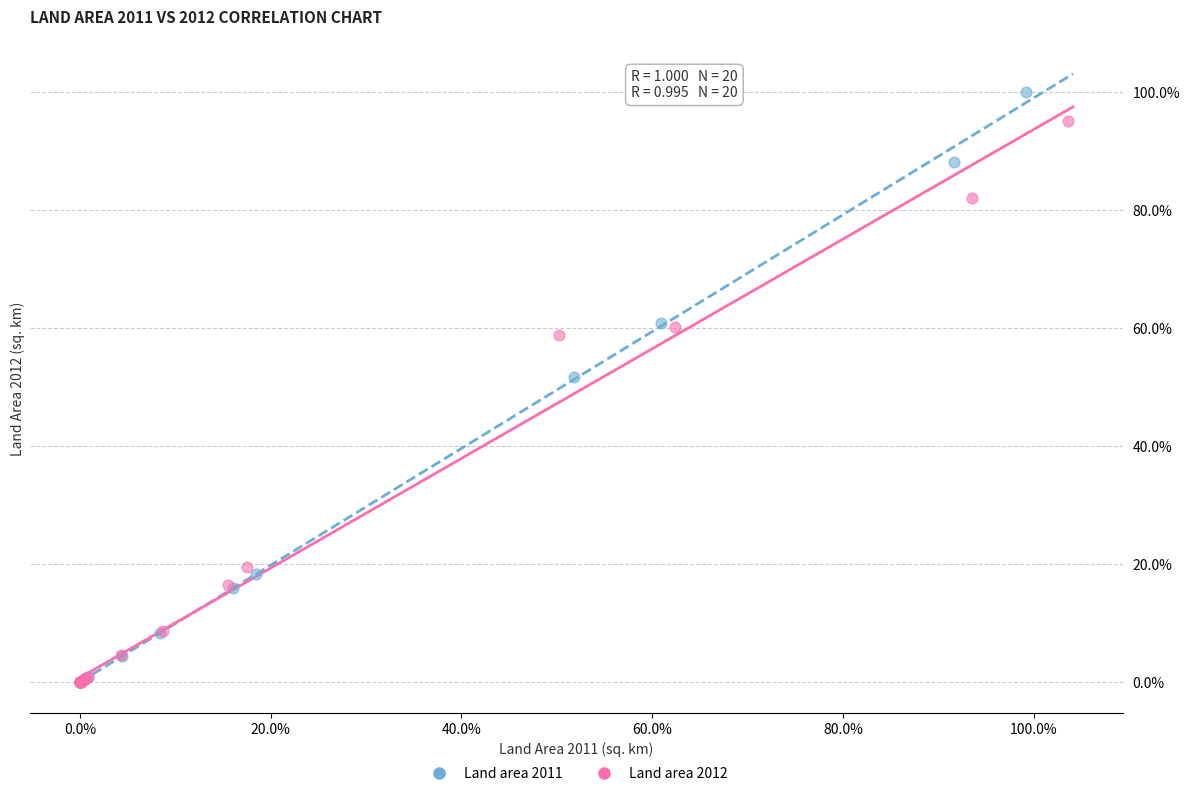

Which series reaches the maximum Y coordinate?

Land area 2011